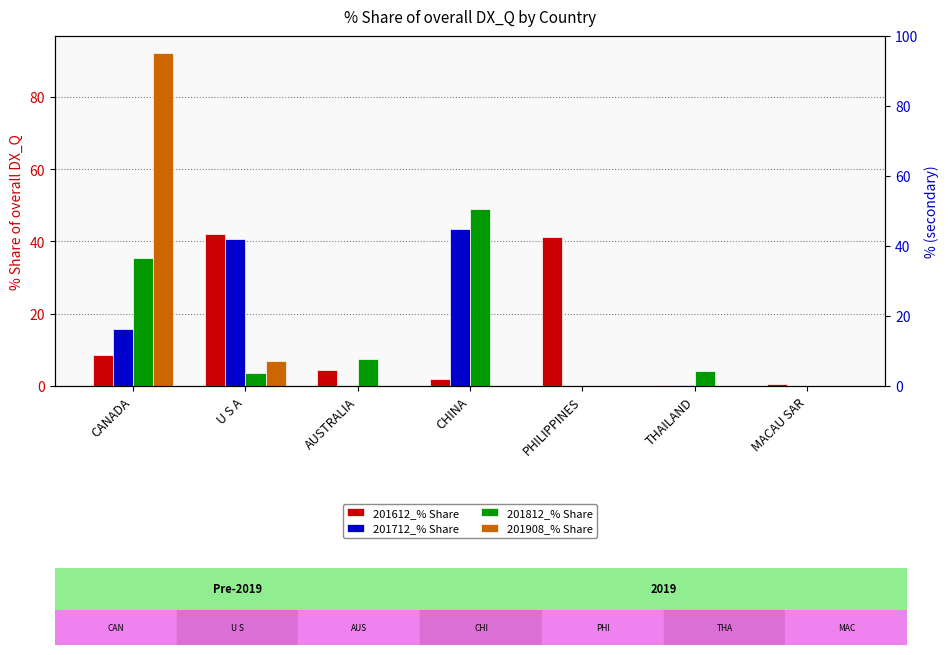

Rank the categories by 201712_% Share value from lowest to highest.

PHILIPPINES, MACAU SAR, AUSTRALIA, THAILAND, CANADA, U S A, CHINA